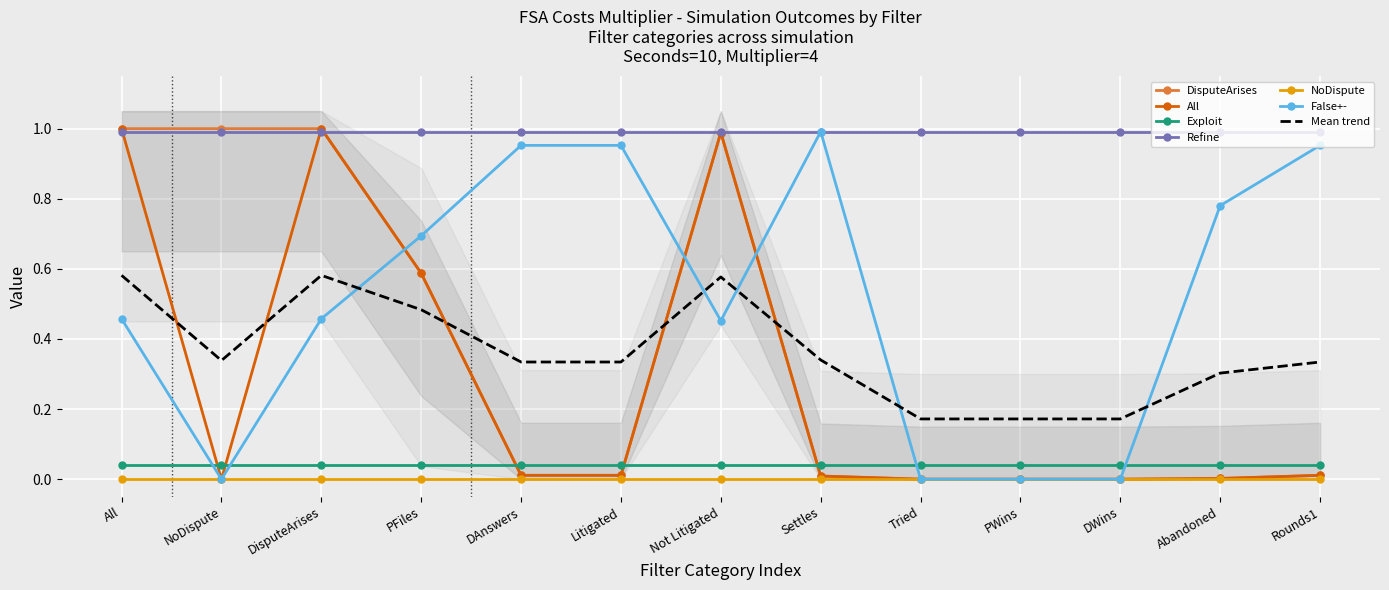

How many intersections are there between Exploit and All?

5